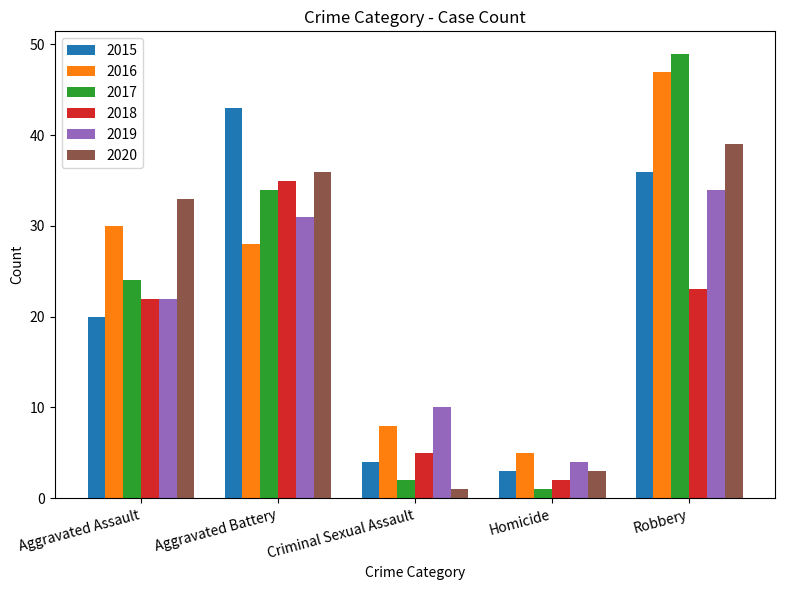

What is the label of the 2nd bar from the left?

Aggravated Battery